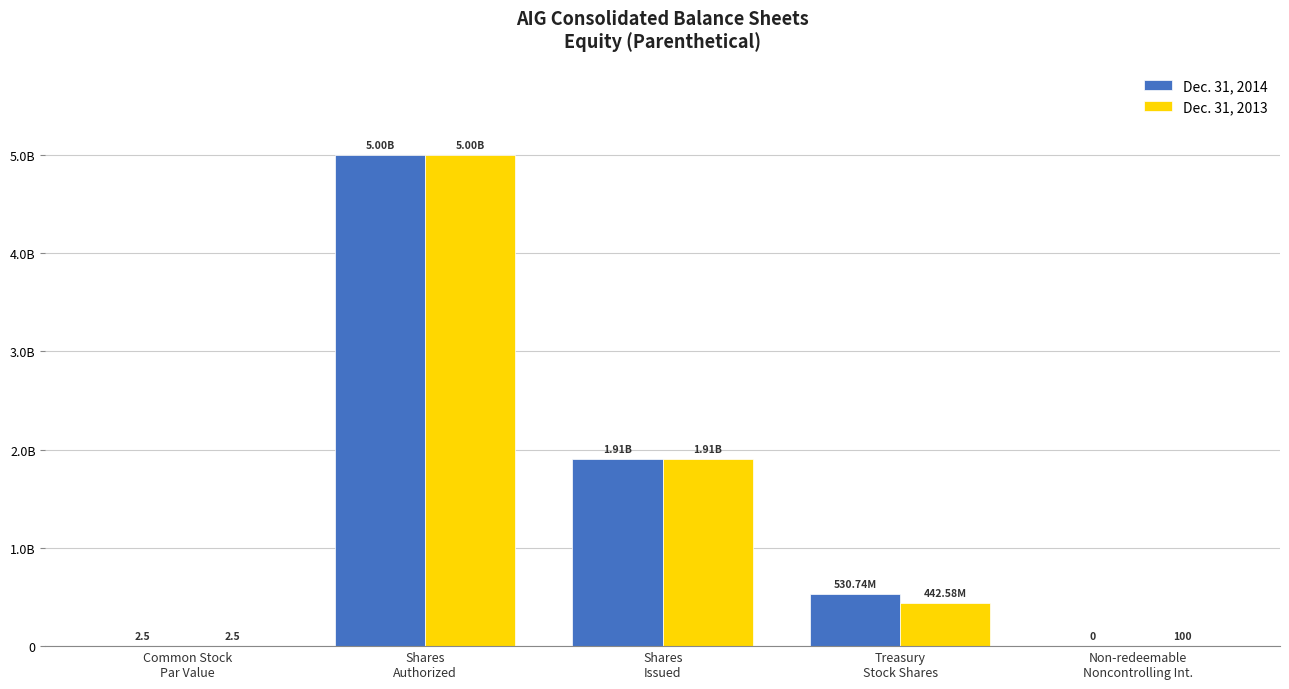

The Dec. 31, 2013 series shows 42.2 at Non-redeemable
Noncontrolling Int.. True or false?

False